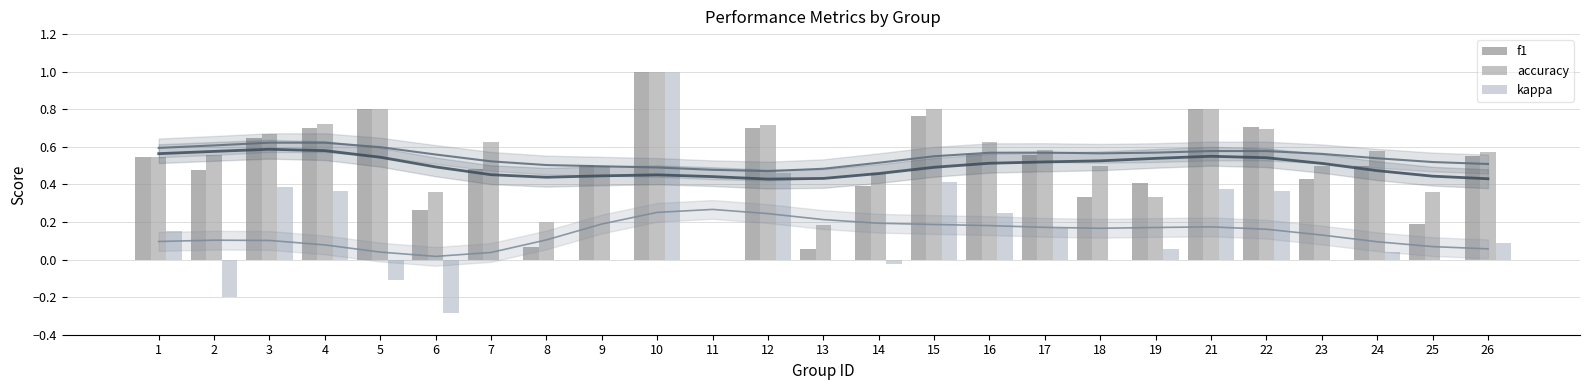

Reading left to right, transcribe all the data shown in this chart.

f1: 1=0.5	2=0.5	3=0.6	4=0.7	5=0.8	6=0.3	7=0.5	8=0.1	9=0.5	10=1.0	11=0.0	12=0.7	13=0.1	14=0.4	15=0.8	16=0.6	17=0.6	18=0.3	19=0.4	21=0.8	22=0.7	23=0.4	24=0.5	25=0.2	26=0.6
accuracy: 1=0.5	2=0.6	3=0.7	4=0.7	5=0.8	6=0.4	7=0.6	8=0.2	9=0.5	10=1.0	11=0.0	12=0.7	13=0.2	14=0.5	15=0.8	16=0.6	17=0.6	18=0.5	19=0.3	21=0.8	22=0.7	23=0.5	24=0.6	25=0.4	26=0.6
kappa: 1=0.2	2=-0.2	3=0.4	4=0.4	5=-0.1	6=-0.3	7=0.0	8=0.0	9=0.0	10=1.0	11=0.0	12=0.5	13=0.0	14=-0.0	15=0.4	16=0.2	17=0.2	18=0.0	19=0.1	21=0.4	22=0.4	23=0.0	24=0.0	25=0.0	26=0.1